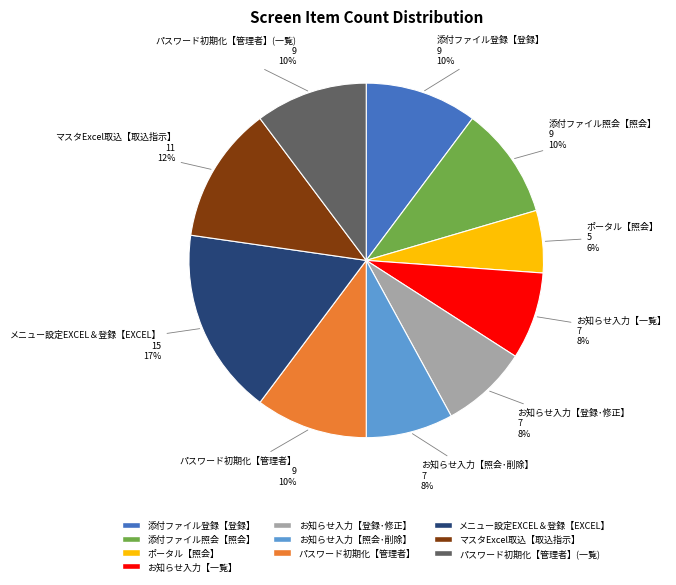

Does any single category account for the majority?

No